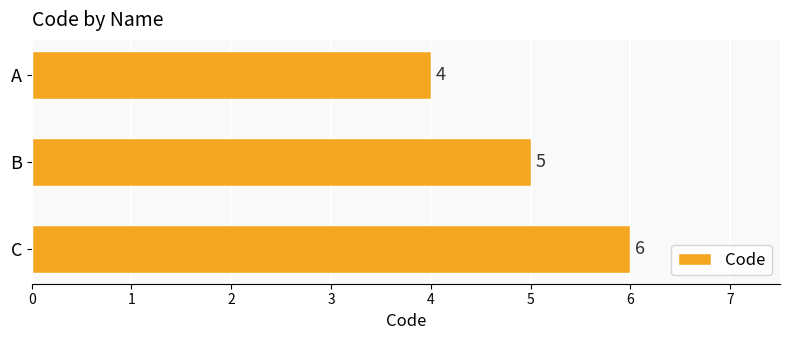

Rank the categories by value from lowest to highest.

A, B, C